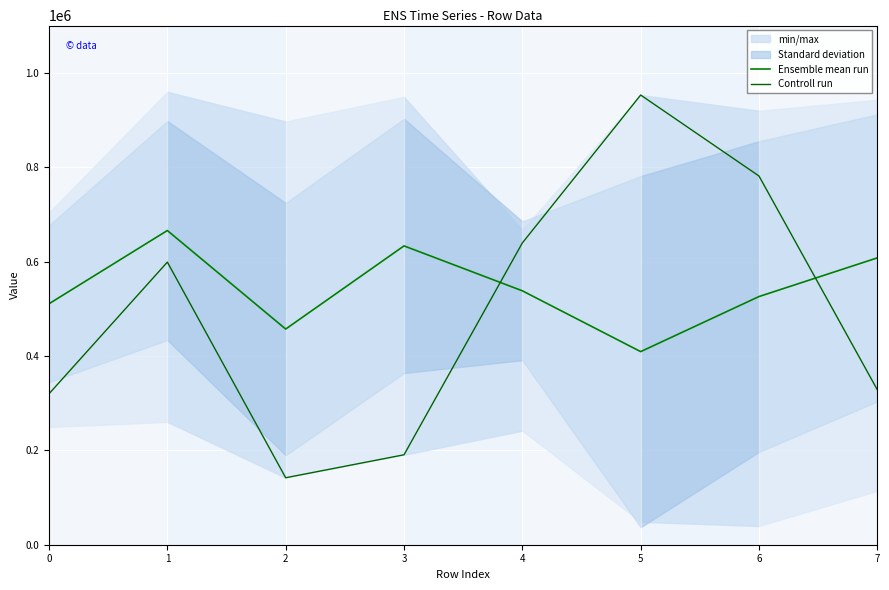

Is this an area chart (filled region under the line)?

No